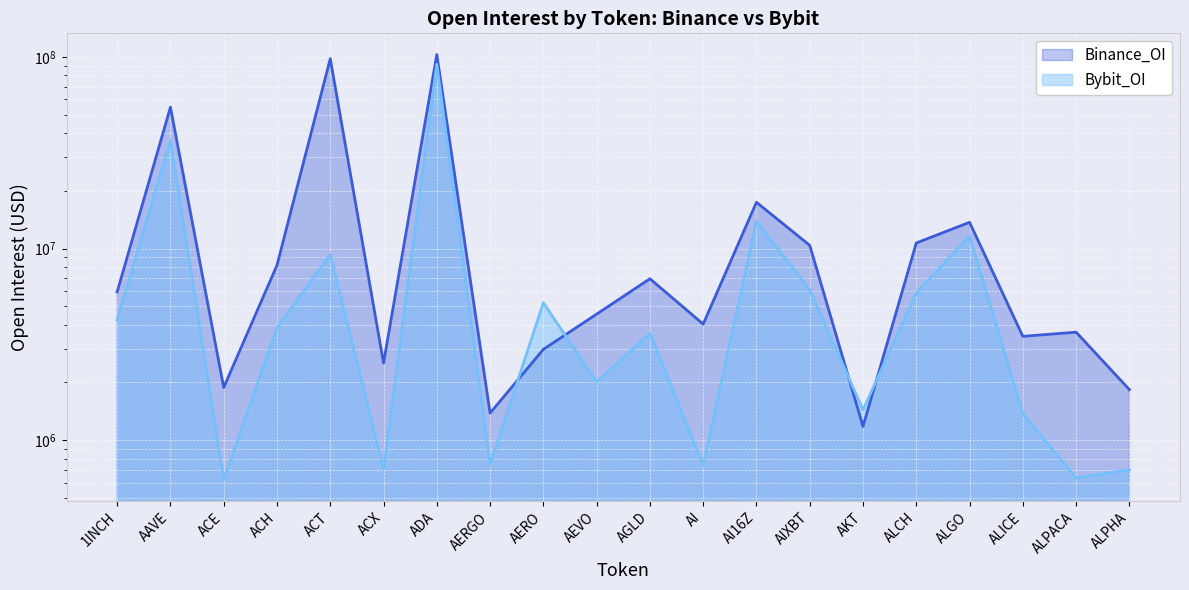

What is the label of the 17th point from the right?

ACH